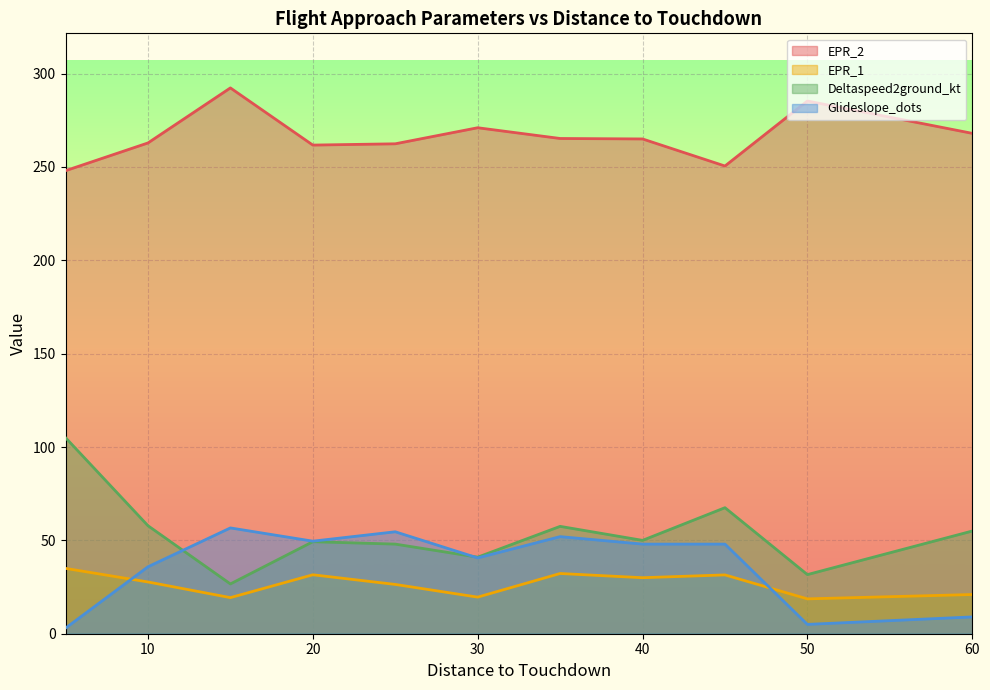

True or false: EPR_2 and EPR_1 cross at least once.

False